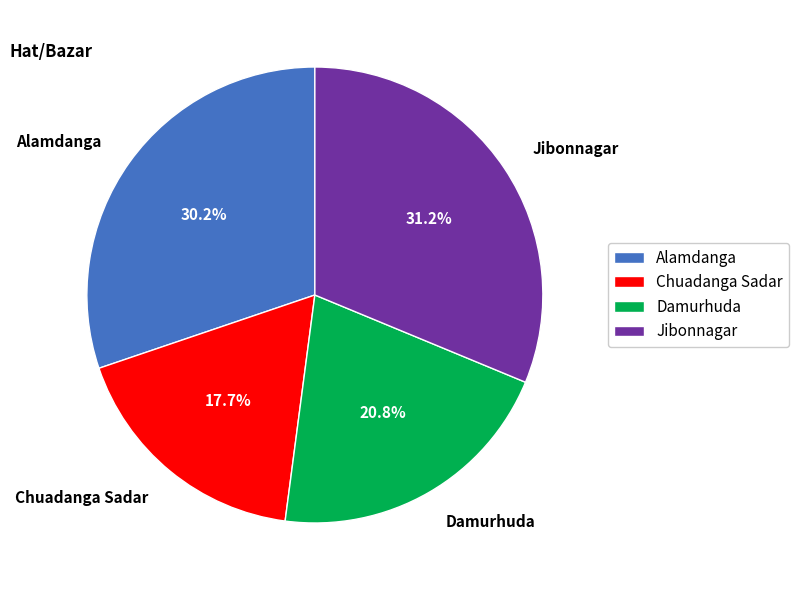

Does any single category account for the majority?

No